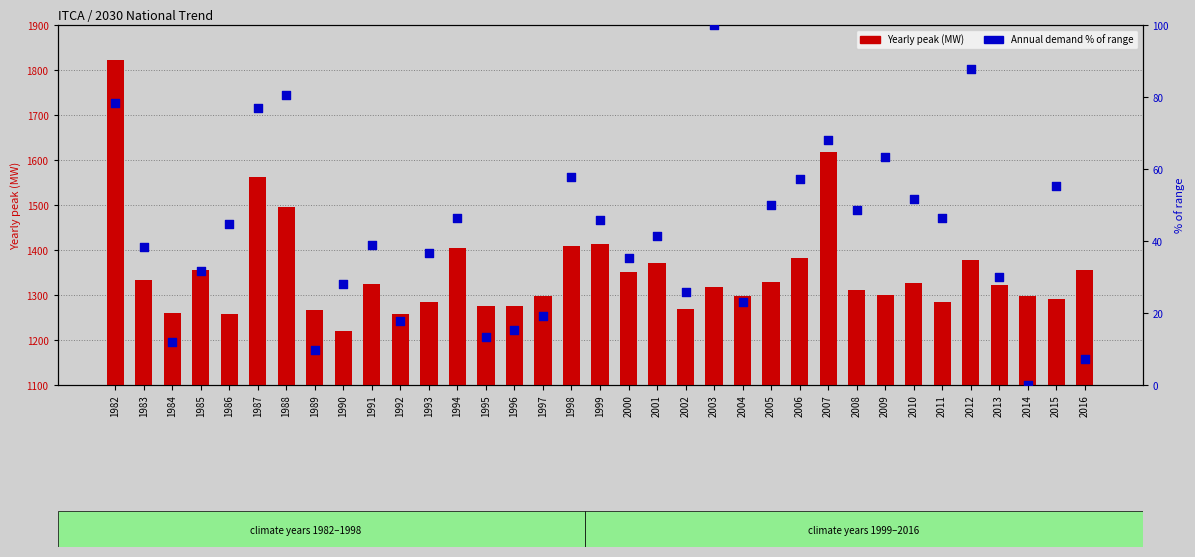

Which series reaches the maximum Y coordinate?

Yearly peak (MW)